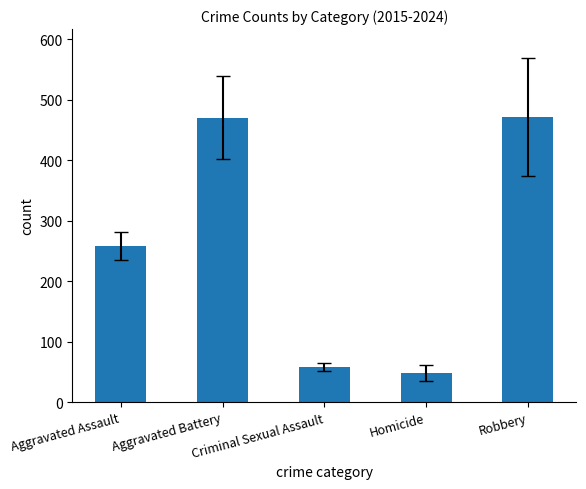

What is the maximum value shown in the chart?

471.0